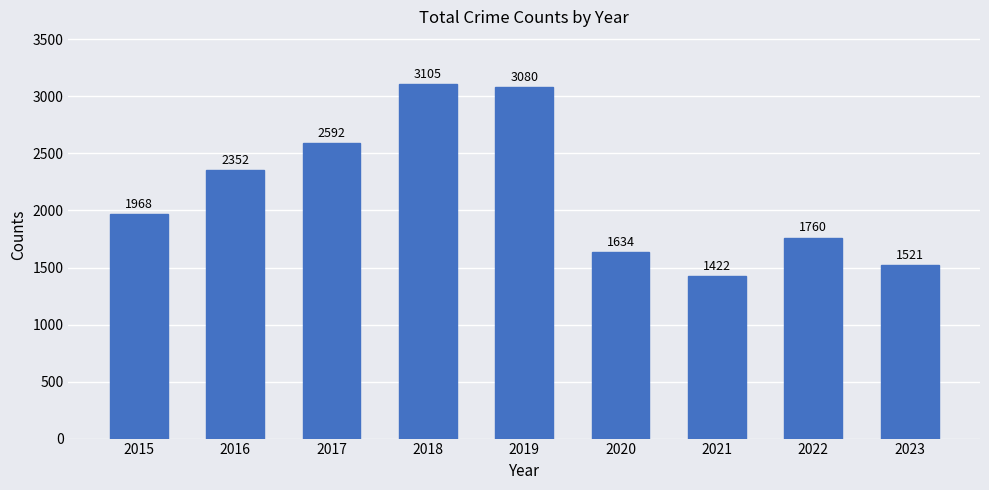

How many distinct data groups are displayed?

1